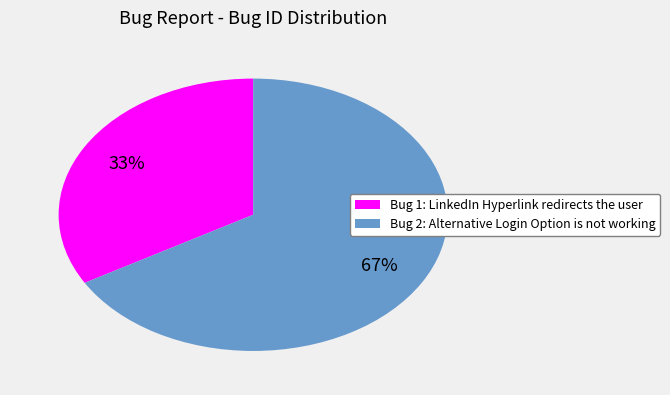

Rank the categories by value from lowest to highest.

Bug 1: LinkedIn Hyperlink redirects the user, Bug 2: Alternative Login Option is not working